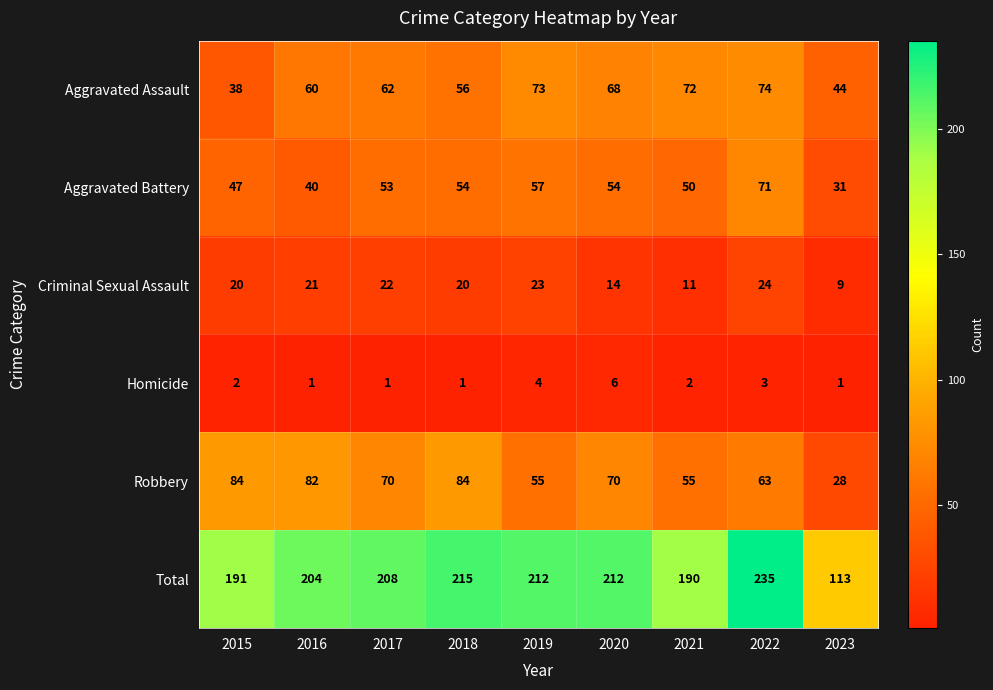

What is the highest value of the Aggravated Battery series?

71